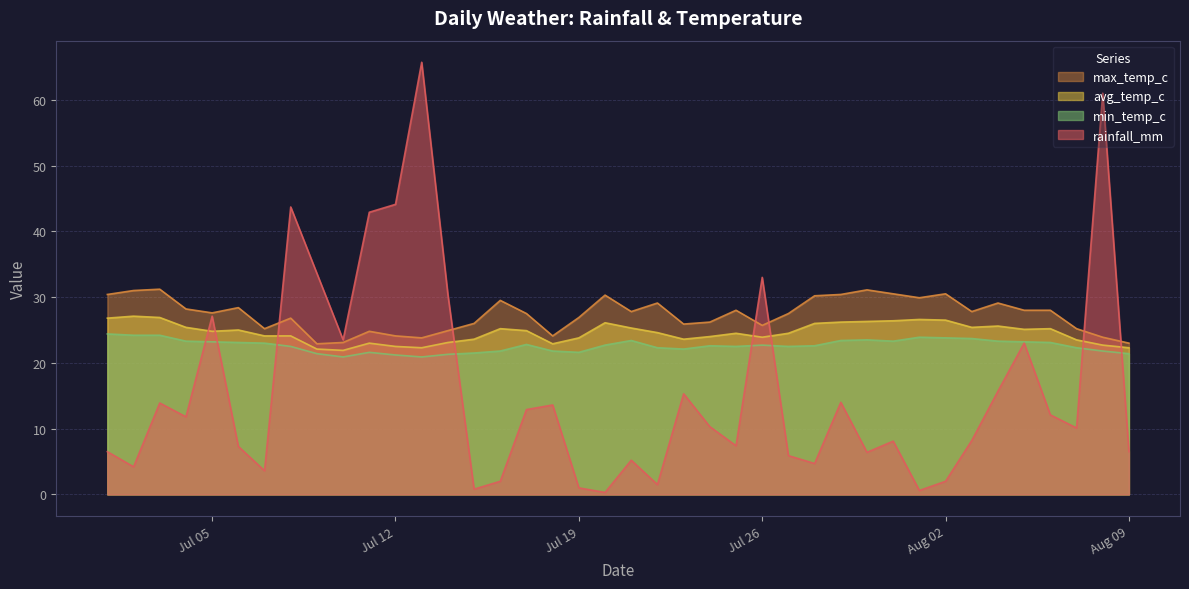

What are all the series names shown in the legend?

max_temp_c, avg_temp_c, min_temp_c, rainfall_mm